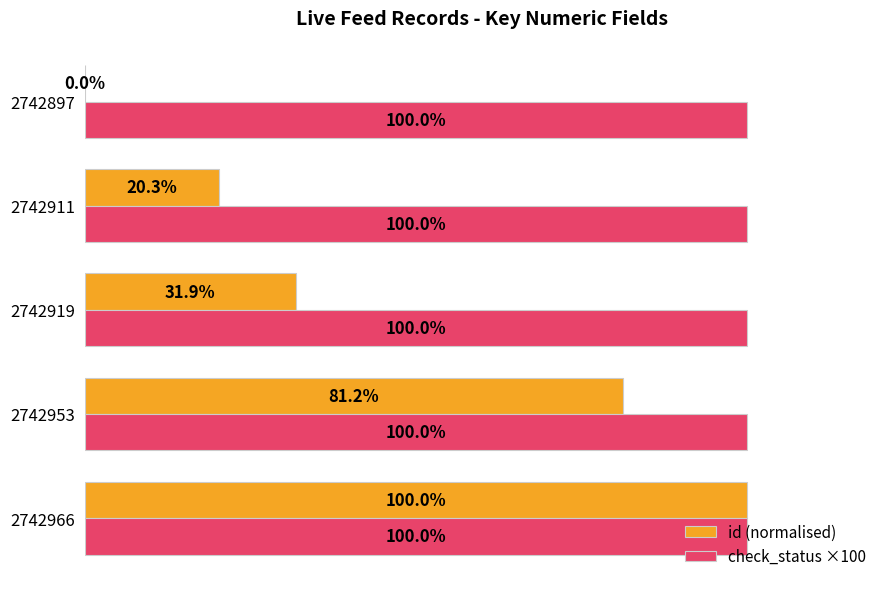

Between 2742953 and 2742919, which series saw the biggest shift?

id (normalised)